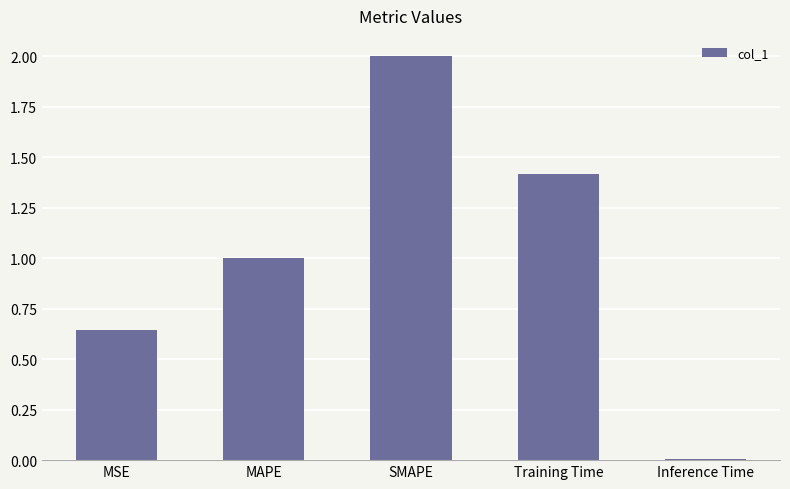

What is the approximate value at SMAPE?

2.0